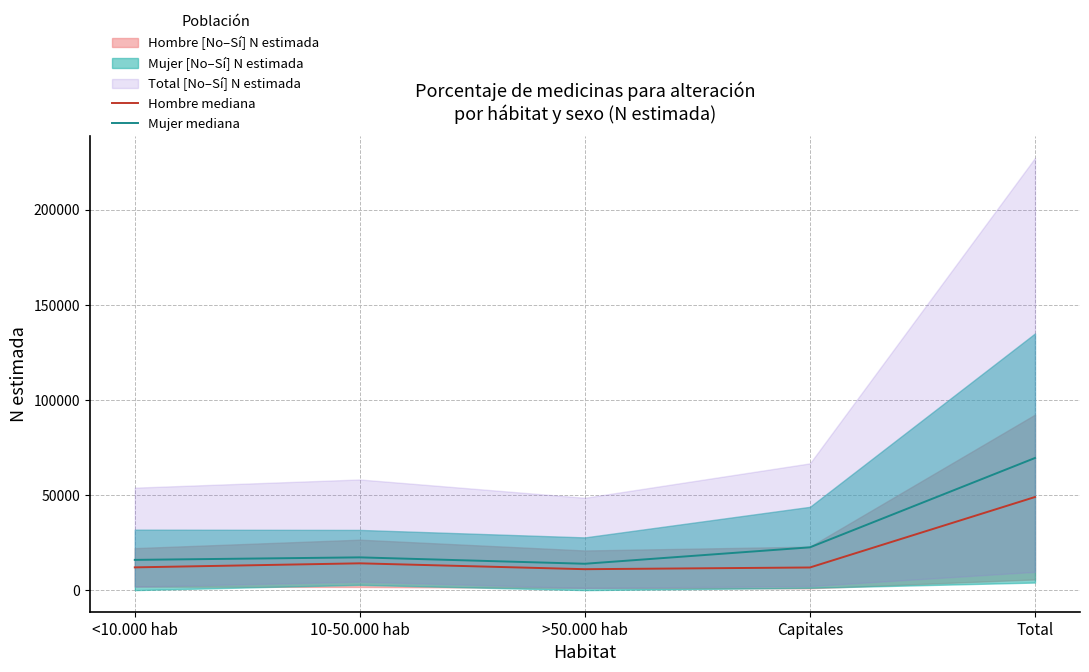

True or false: Mujer mediana has a value of 17219.5 at 10-50.000 hab.

True